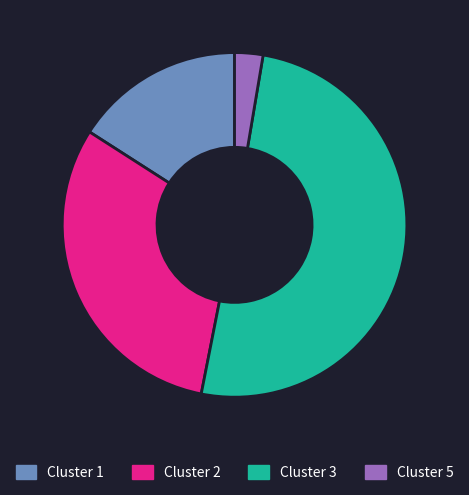

Do Cluster 1 and Cluster 3 together represent more than half of the pie?

Yes